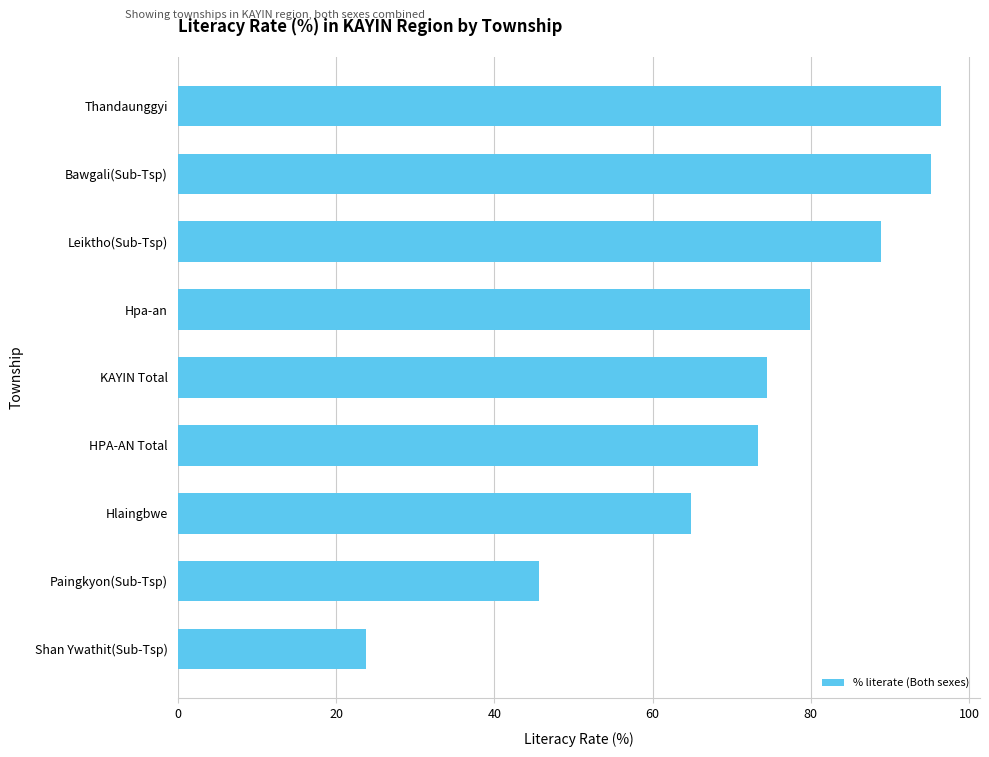

What is the minimum value shown in the chart?

23.8